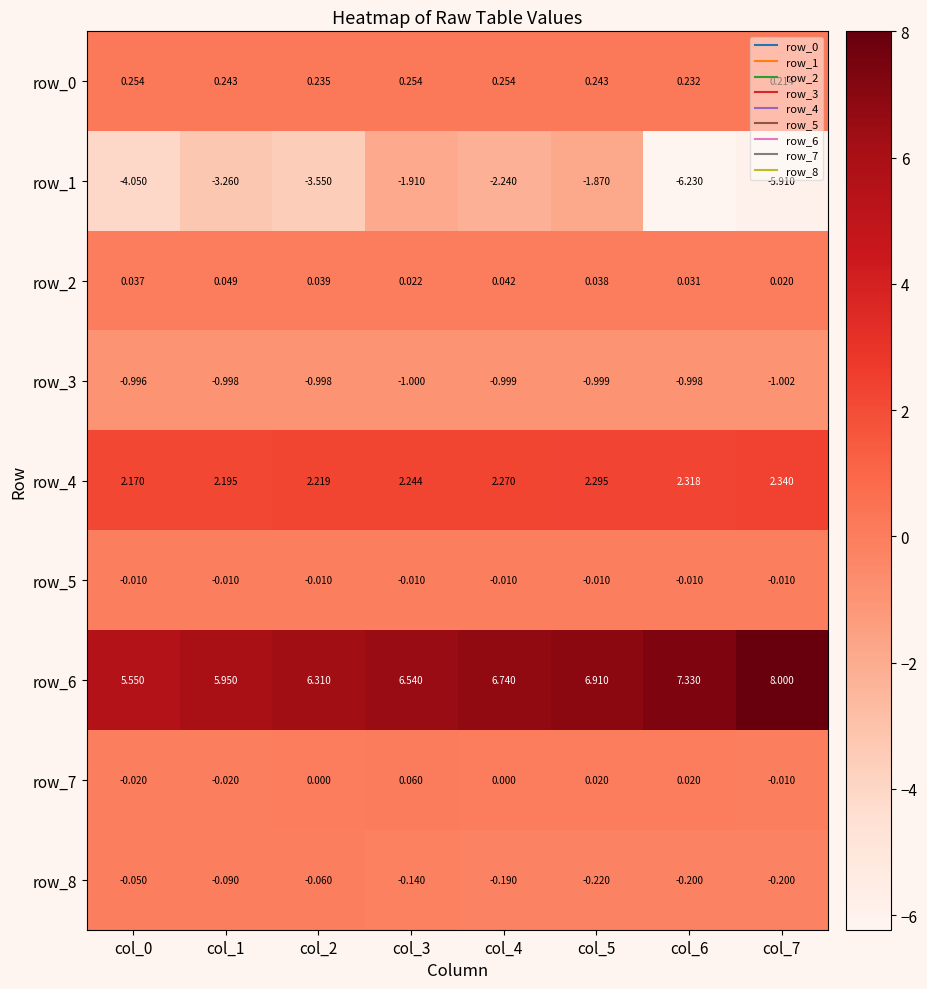

How many row_0 values are between 0 and 1?

8